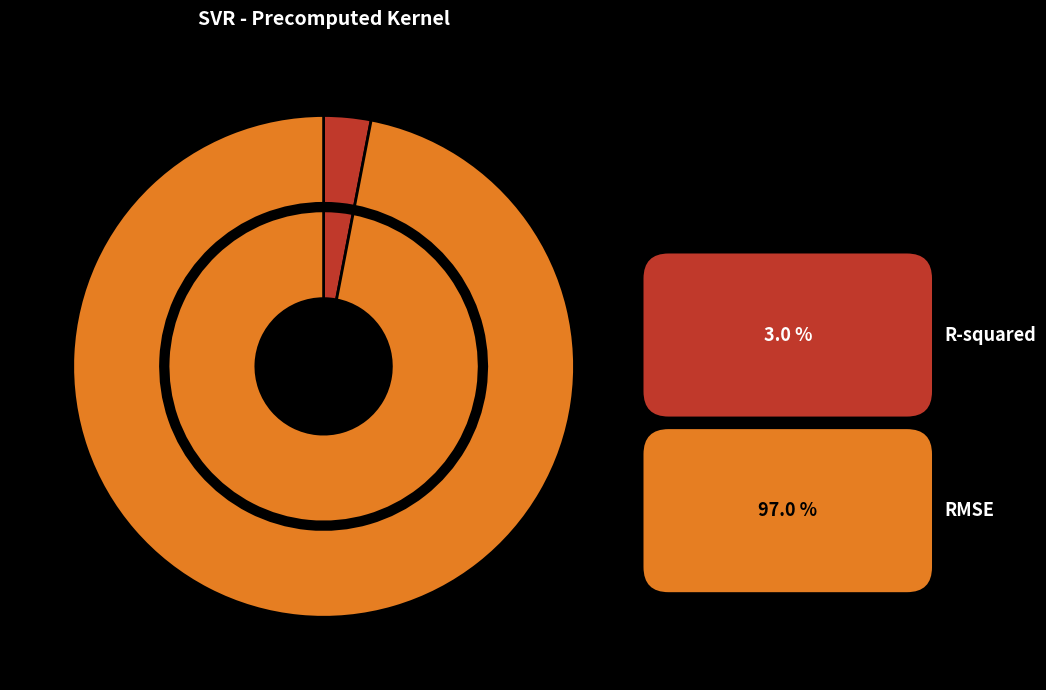

Count the number of slices in the pie.

2